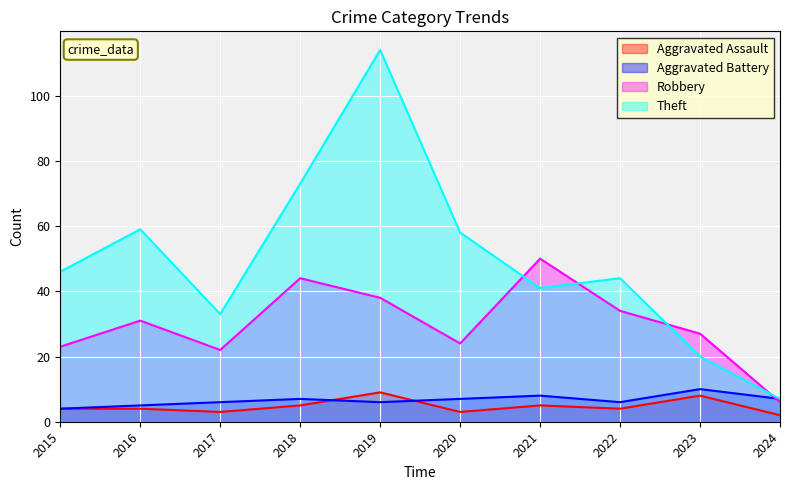

Reading left to right, what are all the values shown in this chart?

Aggravated Assault: 4	4	3	5	9	3	5	4	8	2
Aggravated Battery: 4	5	6	7	6	7	8	6	10	7
Robbery: 23	31	22	44	38	24	50	34	27	6
Theft: 46	59	33	73	114	58	41	44	20	7